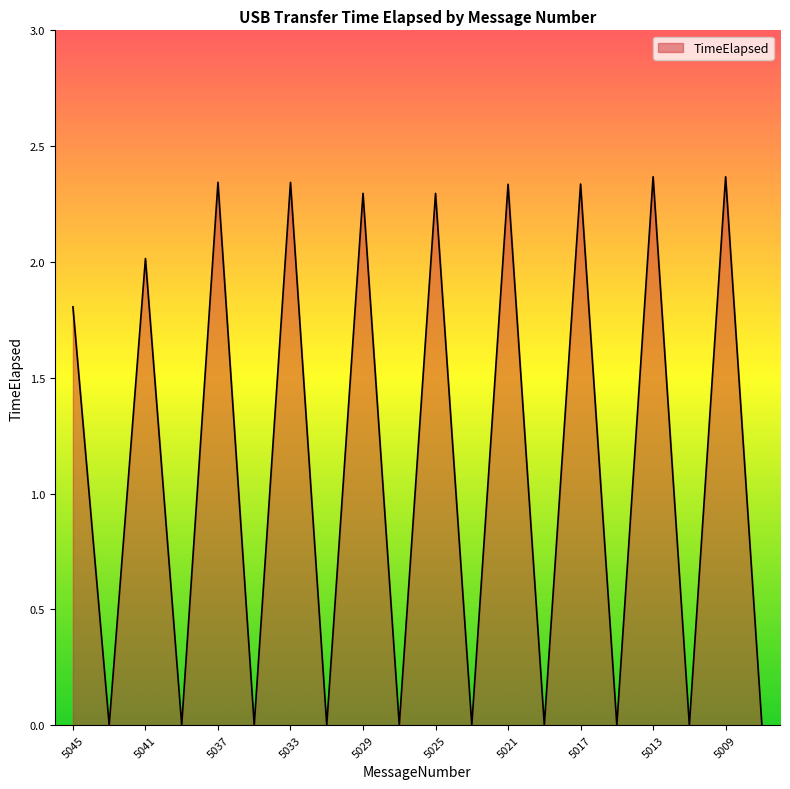

How many lines are shown in the chart?

1